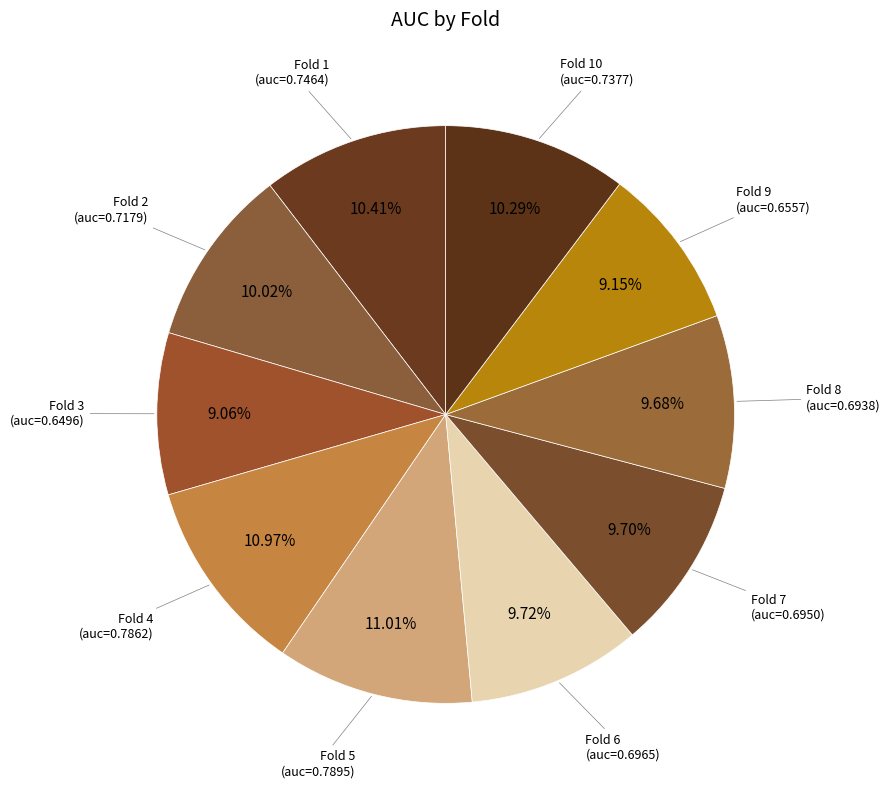

How many slices are in this pie chart?

10